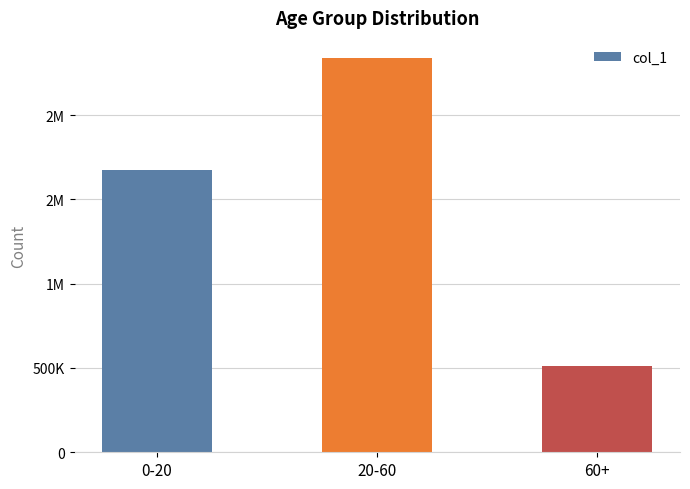

Where is the data nearest to the value 1426110?

0-20